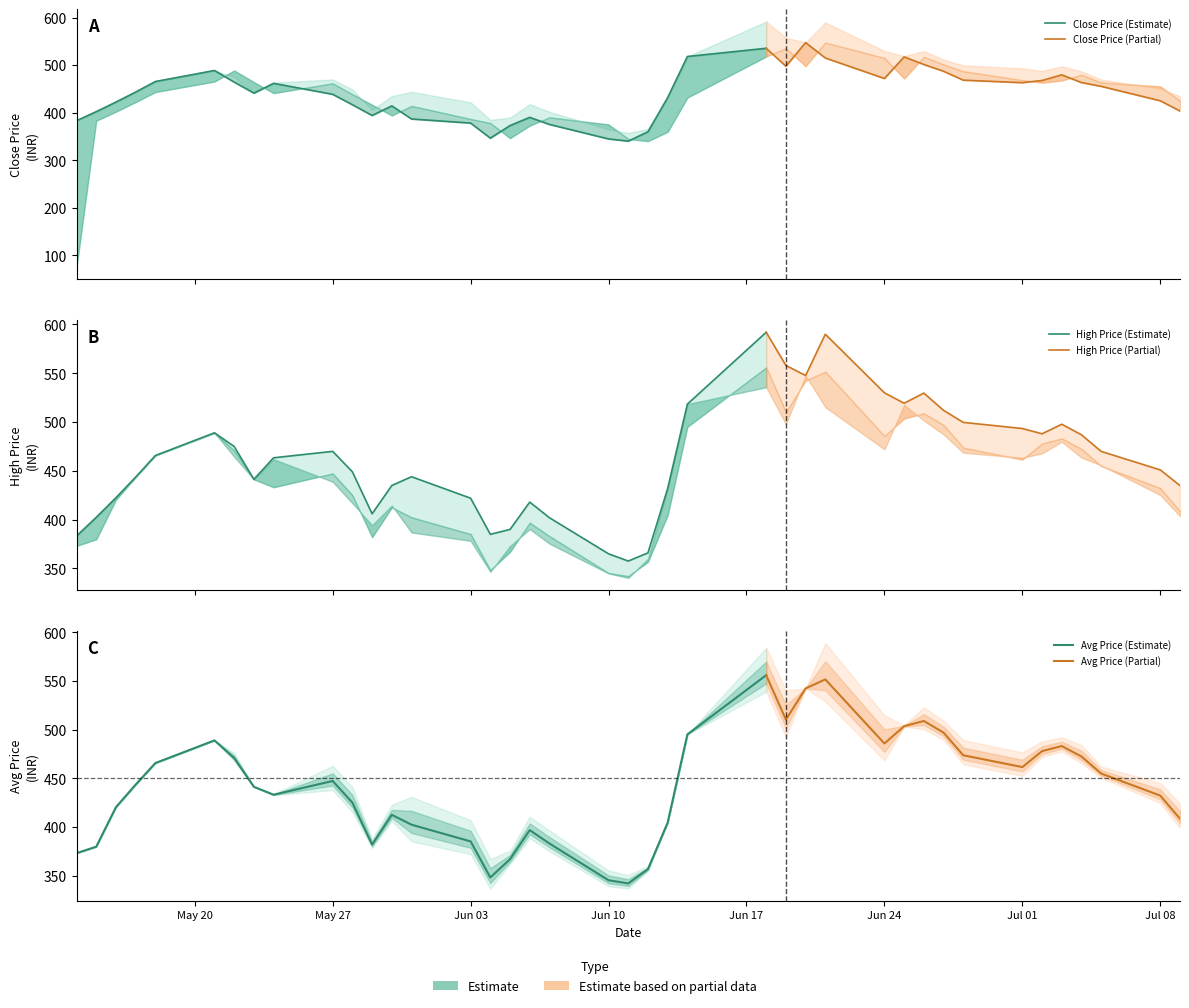

What is the average value of the close_price series?

439.7